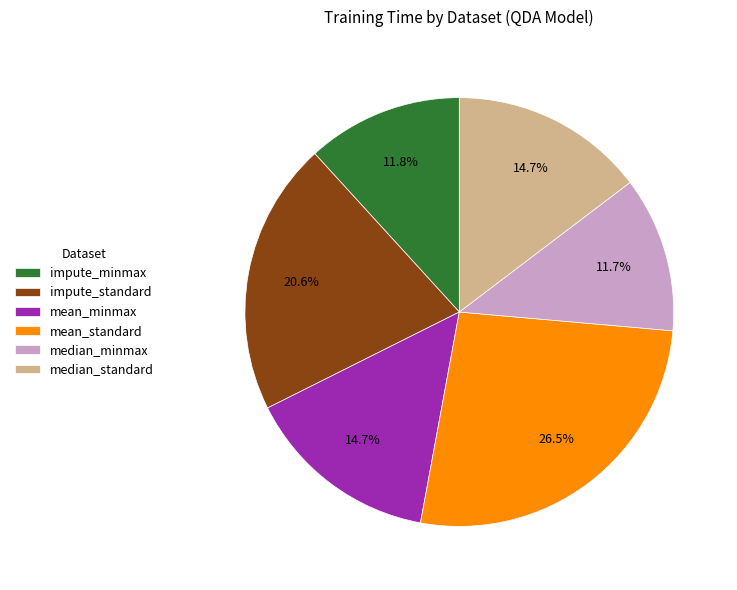

How many segments does this pie chart have?

6